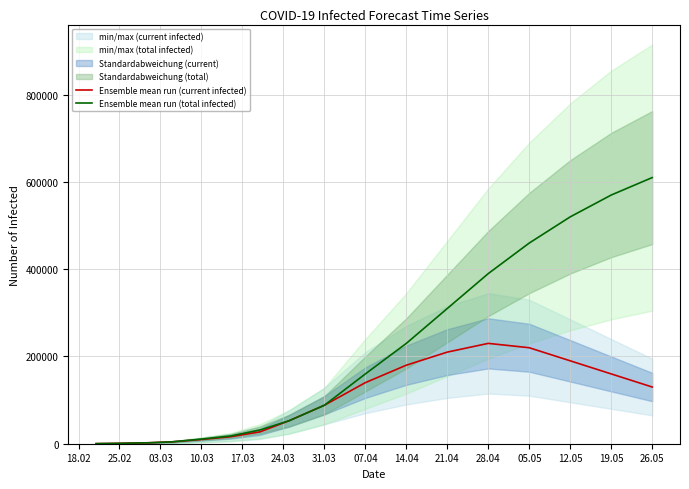

What is the lowest value of the Ensemble mean run (current infected) series?

190